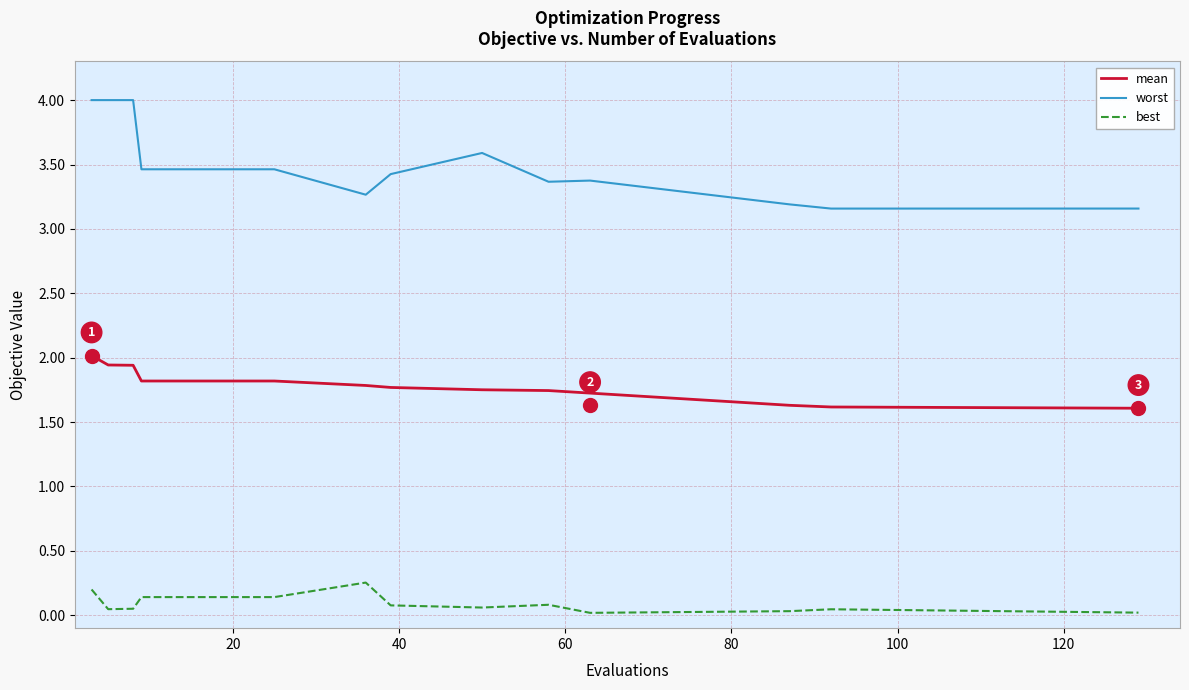

Which series has the largest total across all categories?

worst